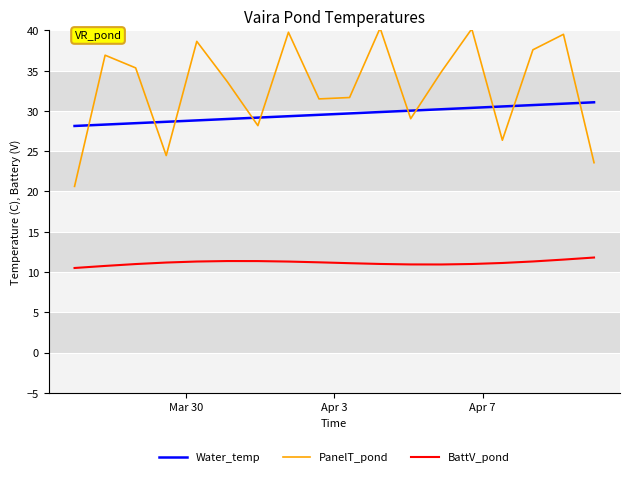

Rank the series by their average value, from lowest to highest.

BattV_pond, Water_temp, PanelT_pond